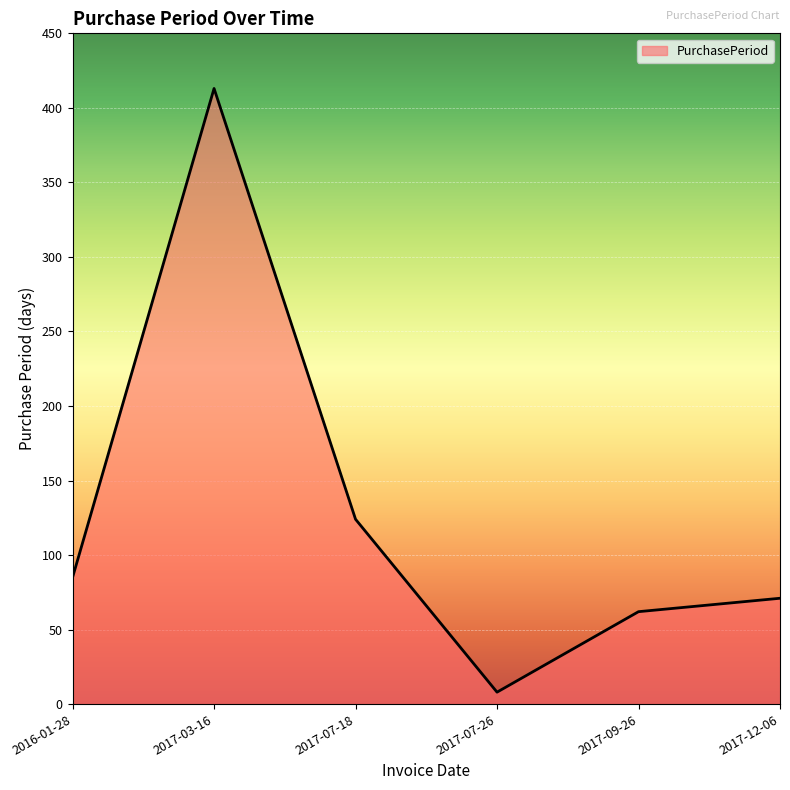

What is the ratio of the value at 2017-12-06 to the value at 2017-03-16?

0.2